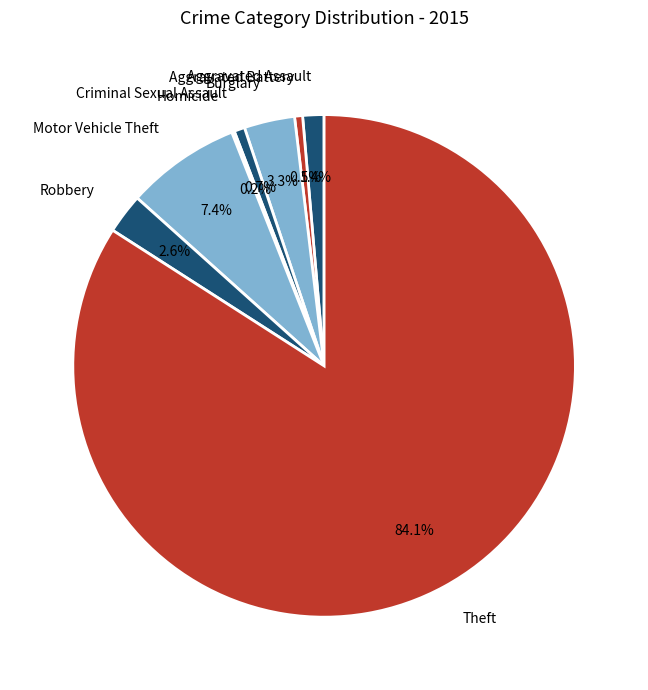

Is there any slice that represents more than half of the pie?

Yes